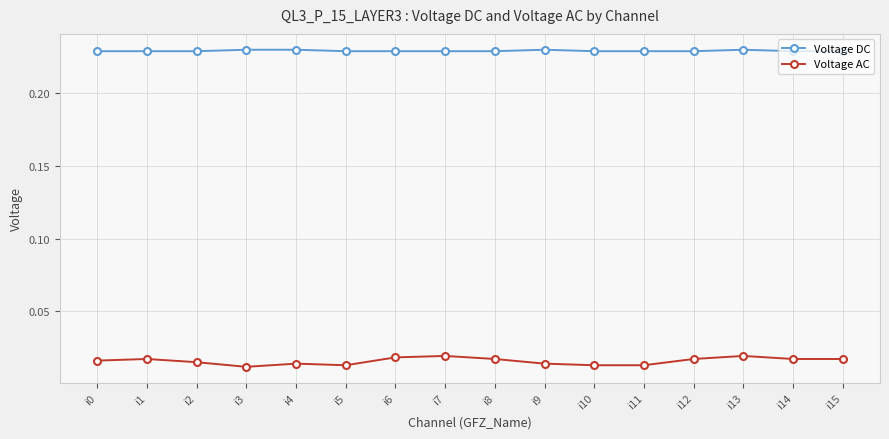

How many Voltage AC values are between 0 and 1?

16